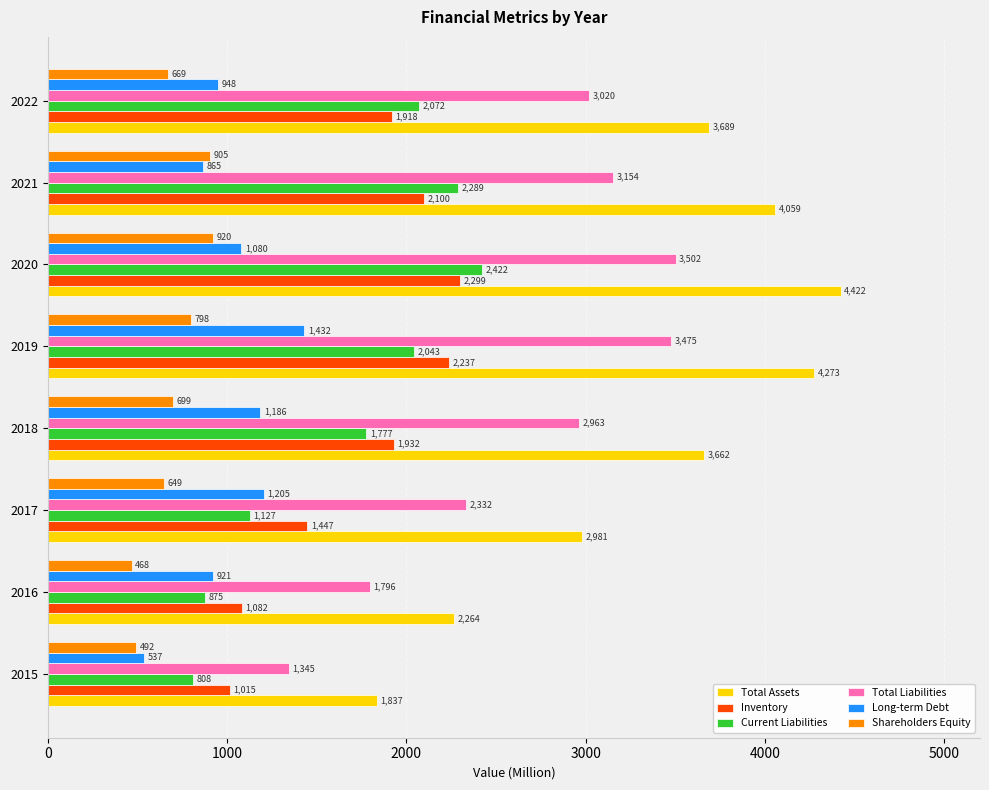

Rank the series by their maximum value, from highest to lowest.

Total Assets, Total Liabilities, Current Liabilities, Inventory, Long-term Debt, Shareholders Equity